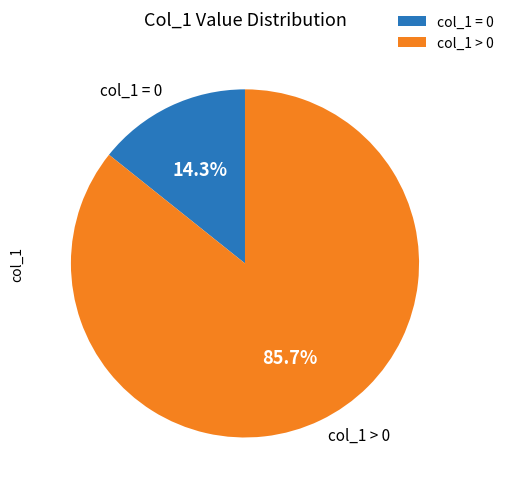

Rank the categories by value from lowest to highest.

col_1 = 0, col_1 > 0